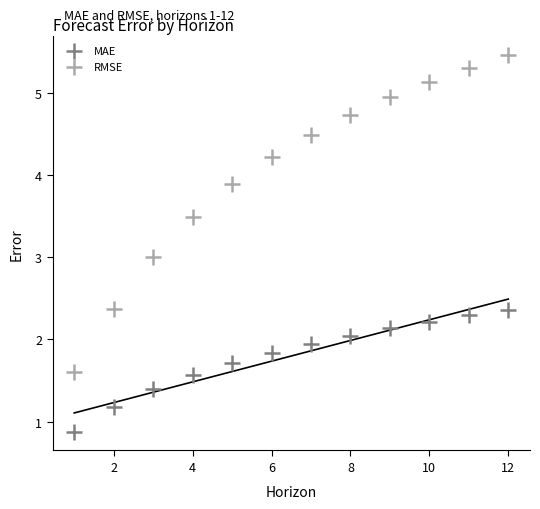

Which series contains the highest Y value?

RMSE